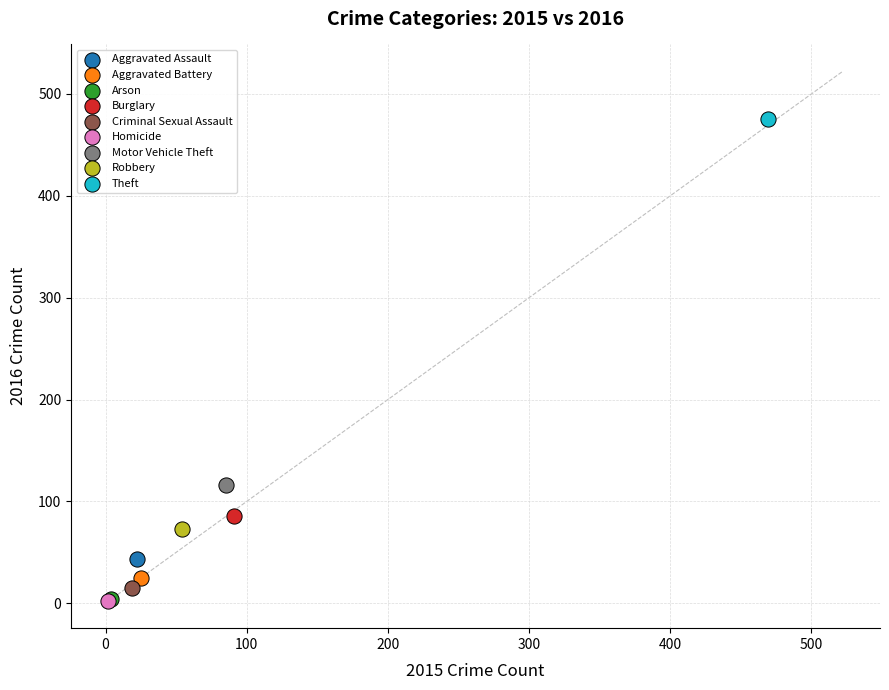

What are all the series names shown in the legend?

Aggravated Assault, Aggravated Battery, Arson, Burglary, Criminal Sexual Assault, Homicide, Motor Vehicle Theft, Robbery, Theft